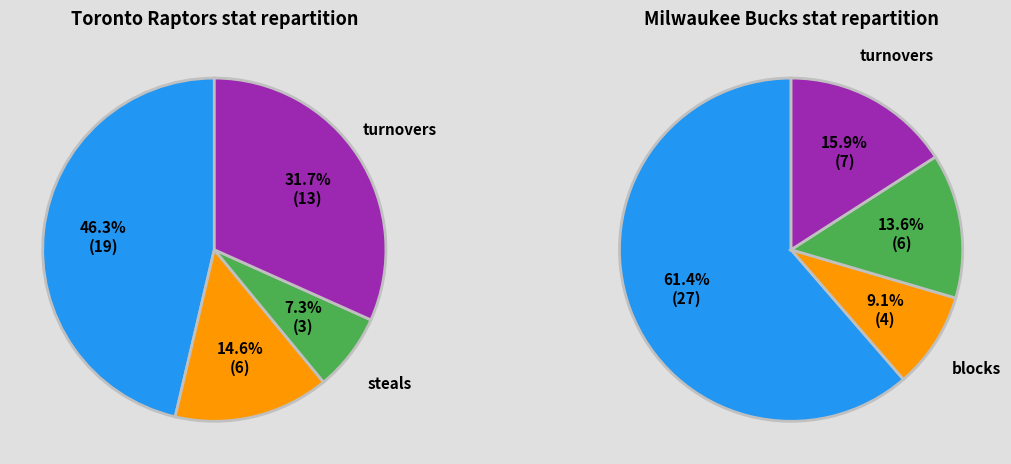

Rank the series by their maximum value, from lowest to highest.

Toronto Raptors, Milwaukee Bucks